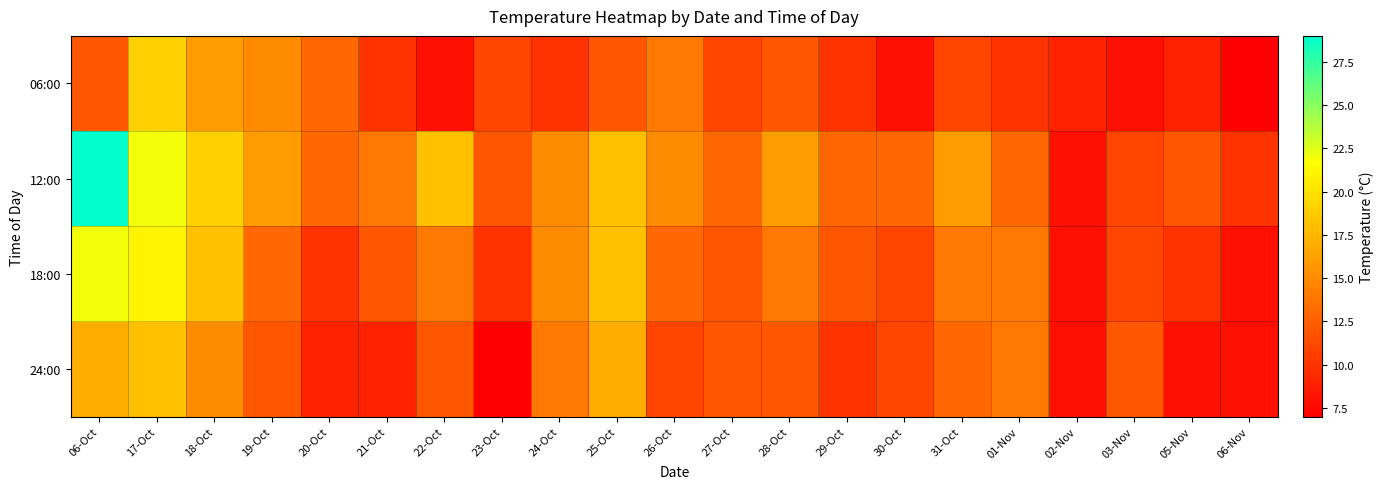

Which series has the largest total across all categories?

12:00